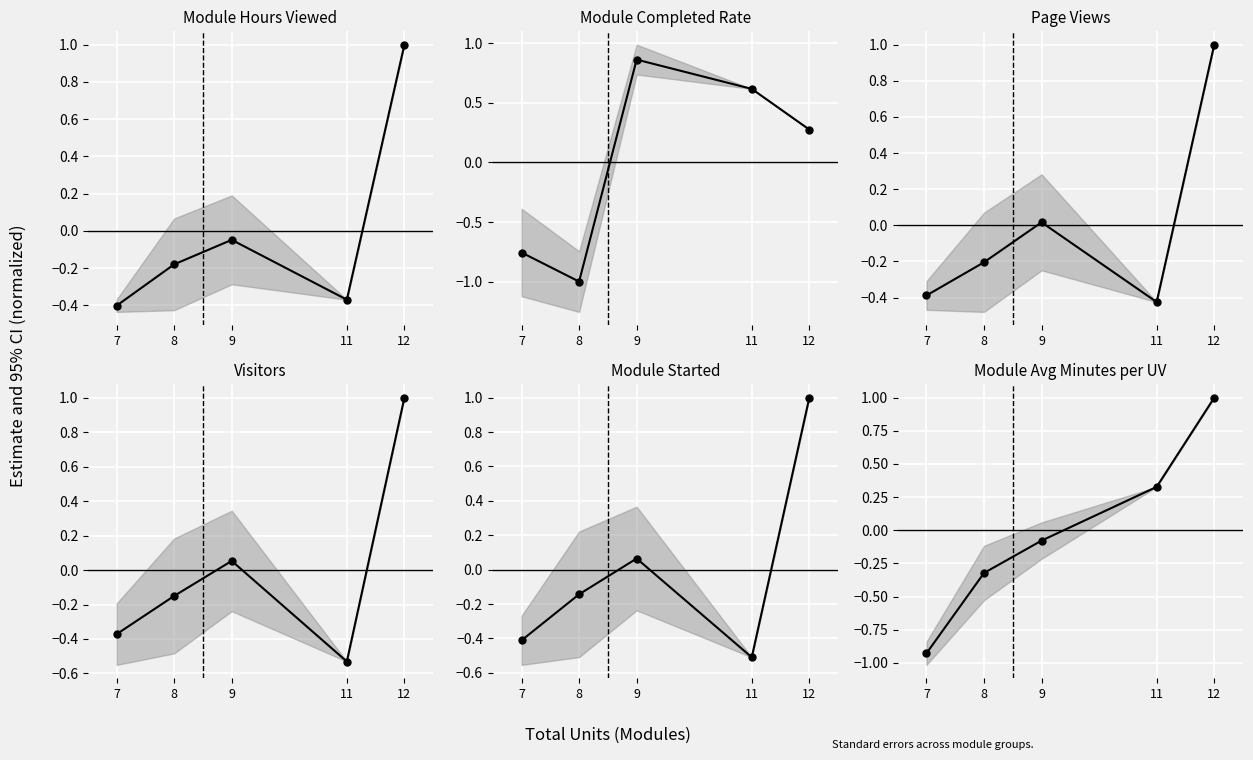

At 9, list the series in order from smallest to largest.

Module Avg Minutes per UV, Module Hours Viewed, Page Views, Visitors, Module Started, Module Completed Rate